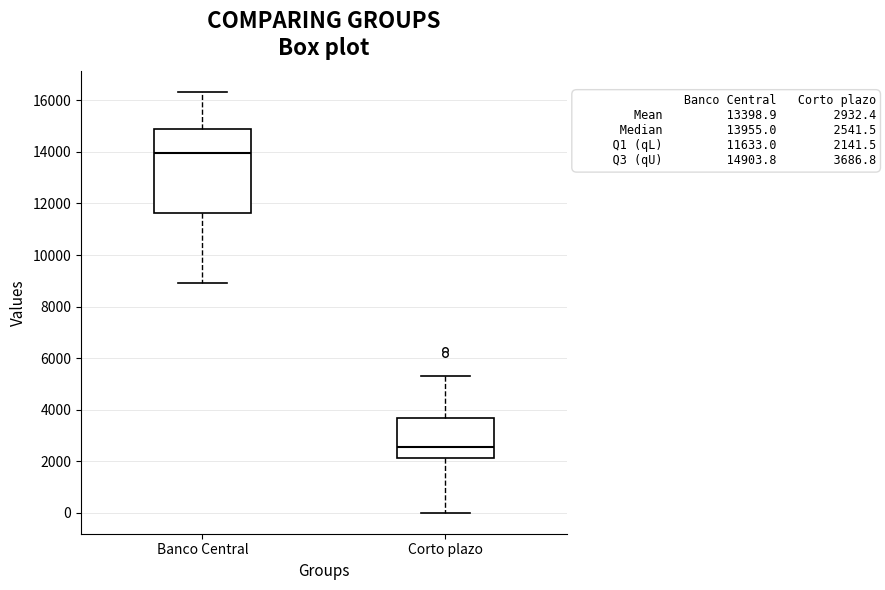

Which box's median line is the lowest?

Corto plazo